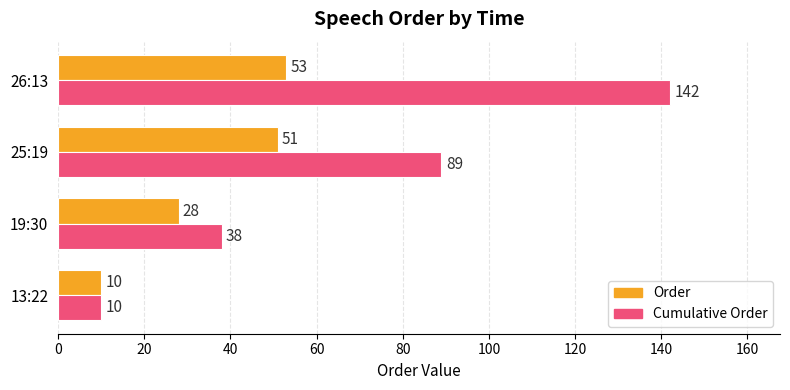

Where is Order nearest to the value 31?

19:30